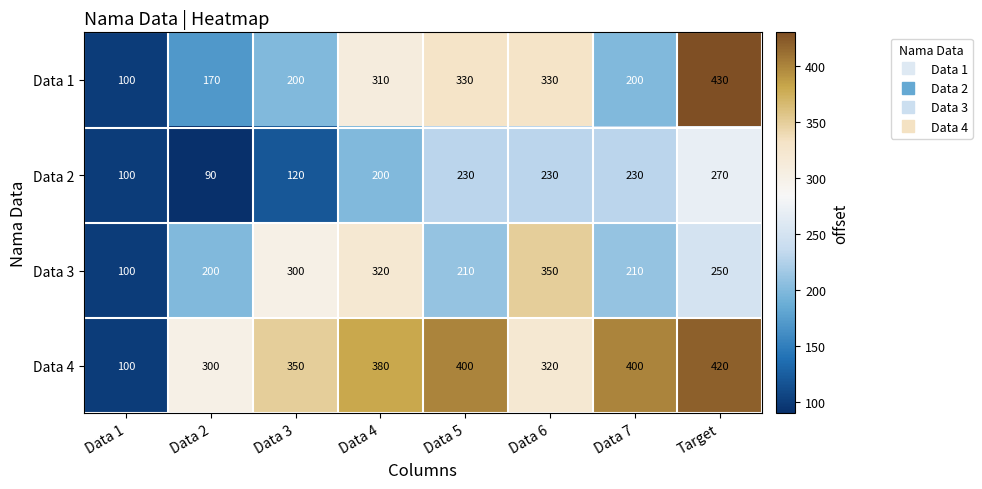

What is the smallest value displayed?

90